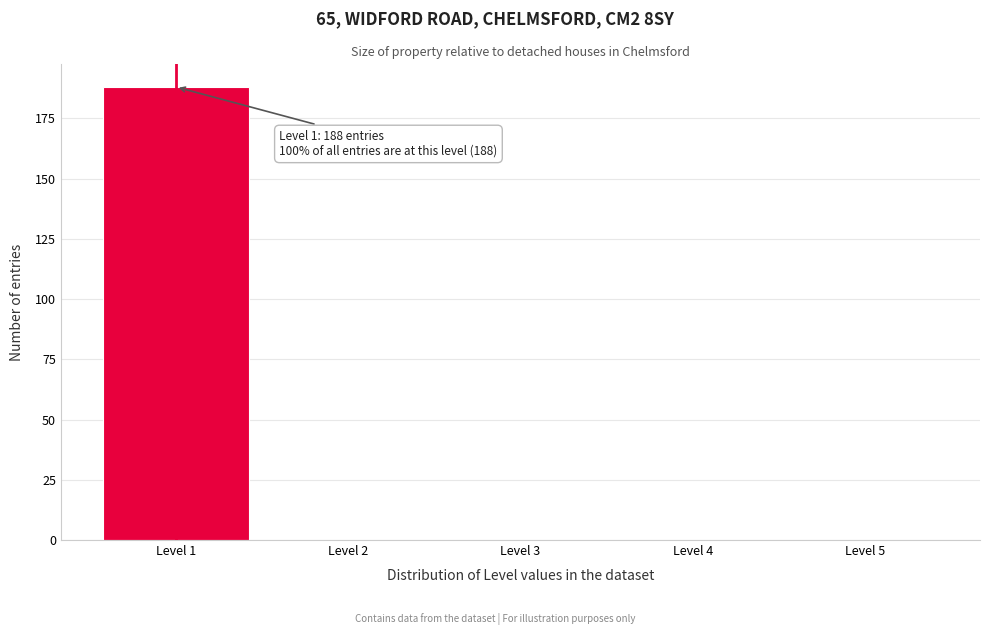

Over which range of the x-axis is the bar tallest?

0.5 to 1.5